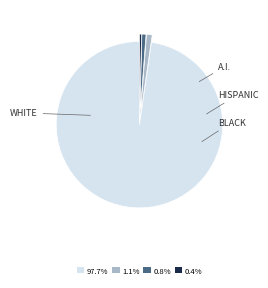

Does any single category account for the majority?

Yes